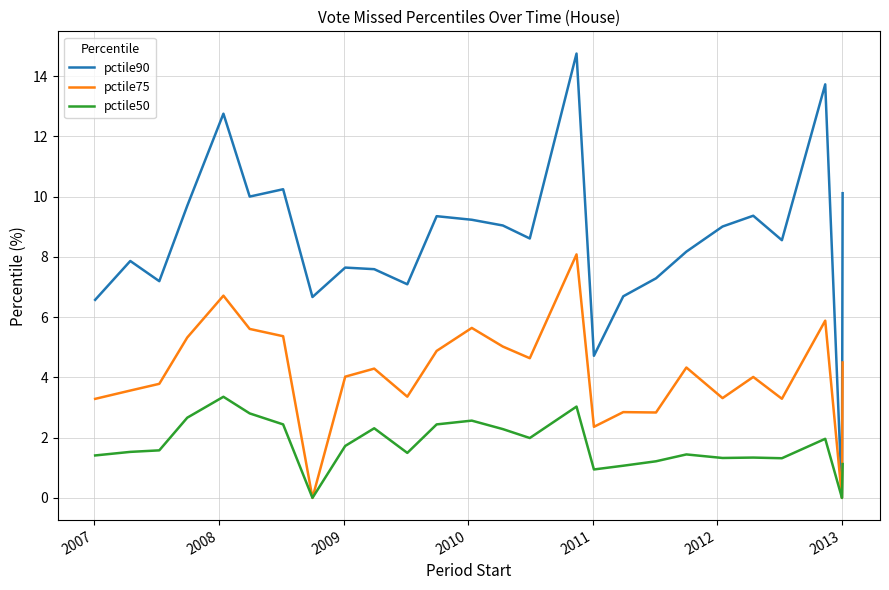

Which series has the largest range (max minus min)?

pctile90